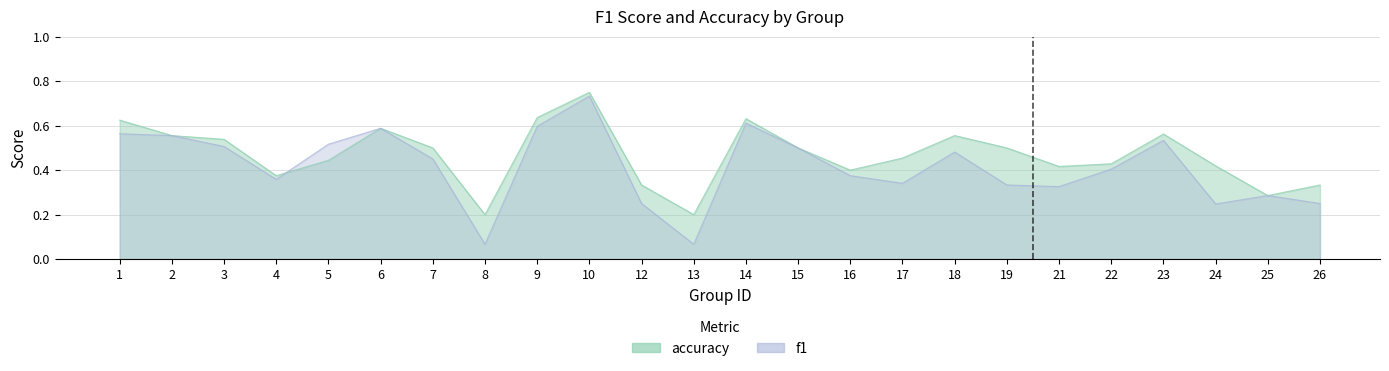

What is the value of the f1 point at the 6th from the left?

0.6